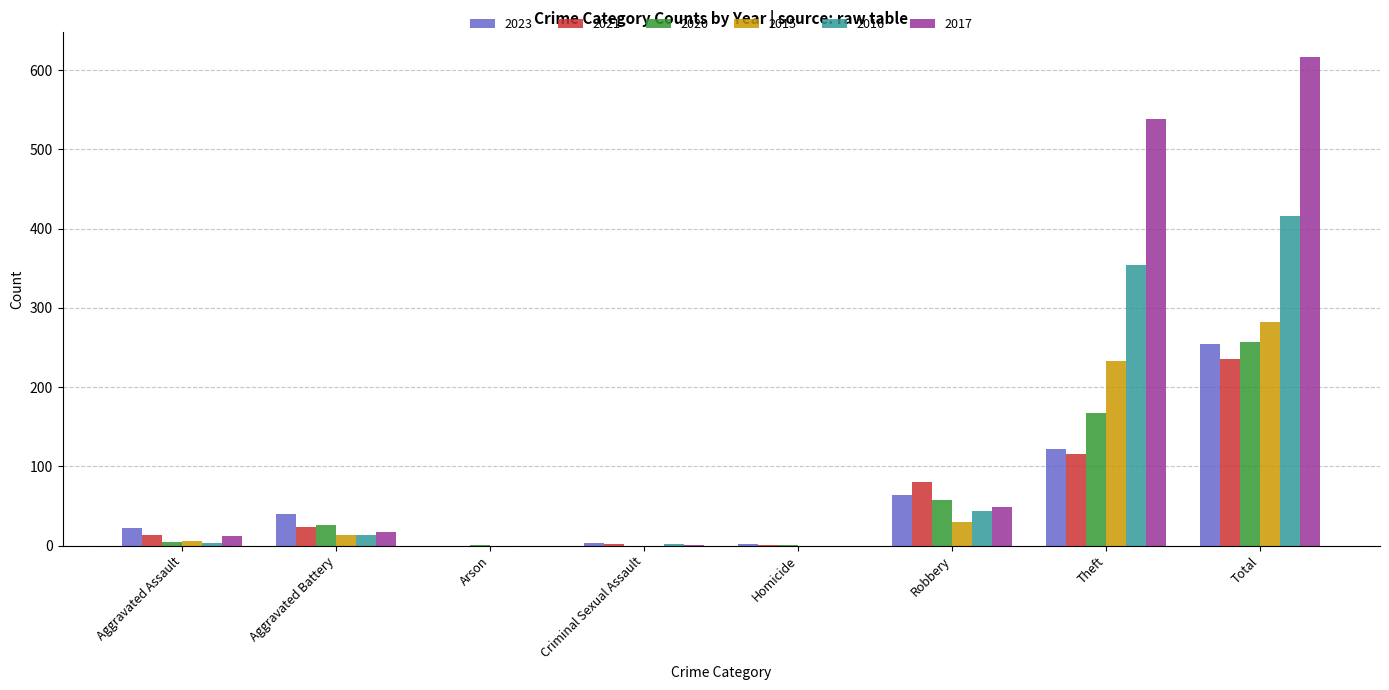

What is the average value of the 2023 series?

64